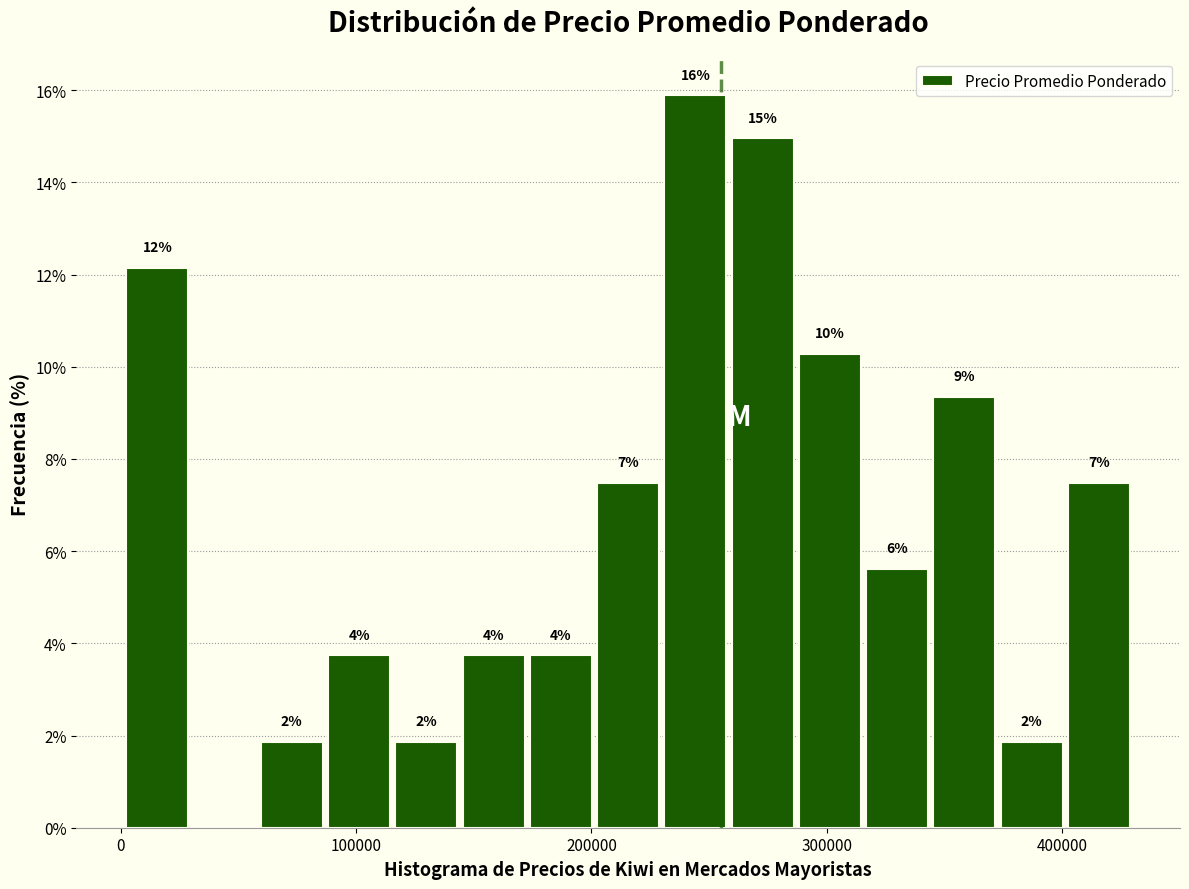

Around what value on the x-axis is the tallest bar? Give the approximate position of its centre, as read against the axis.

240000